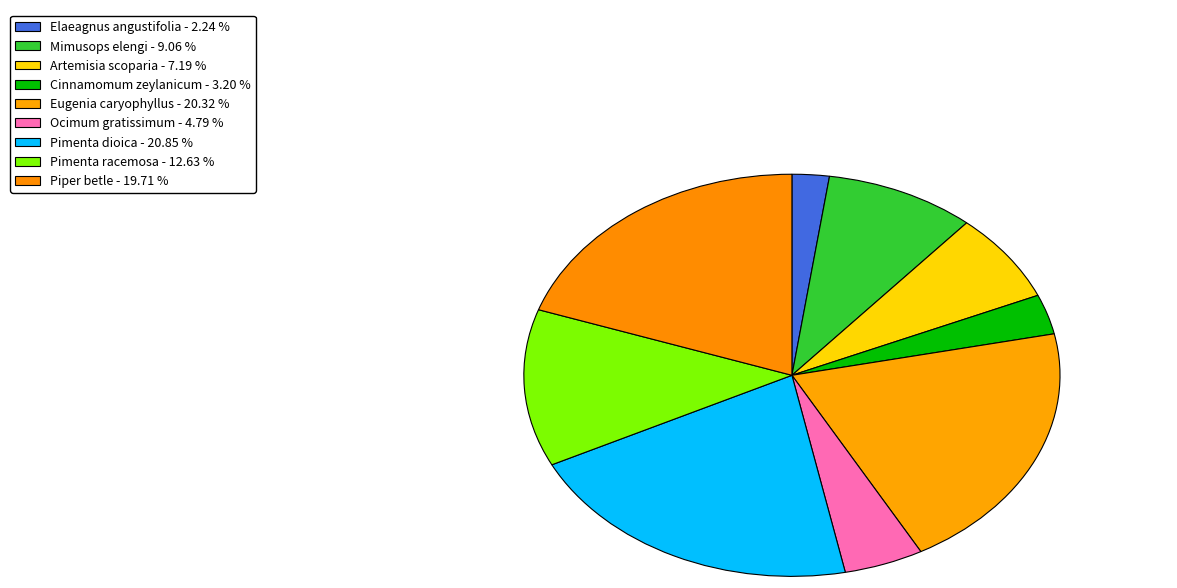

What percentage is the Artemisia scoparia slice, to the nearest percent?

7%